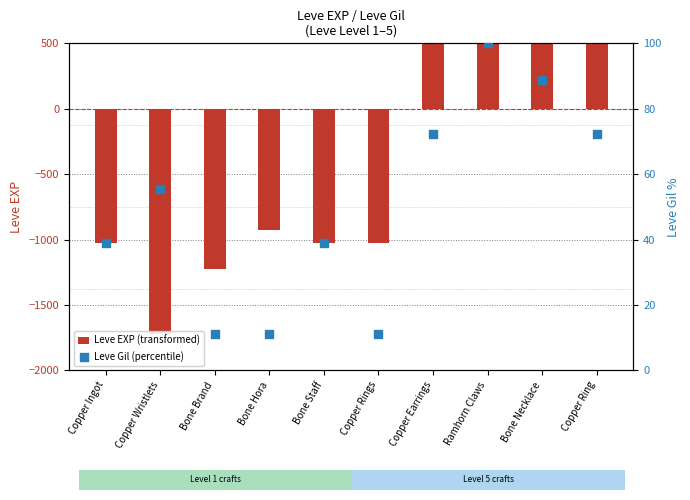

Which series has the largest Y range (max minus min)?

Leve EXP (transformed)